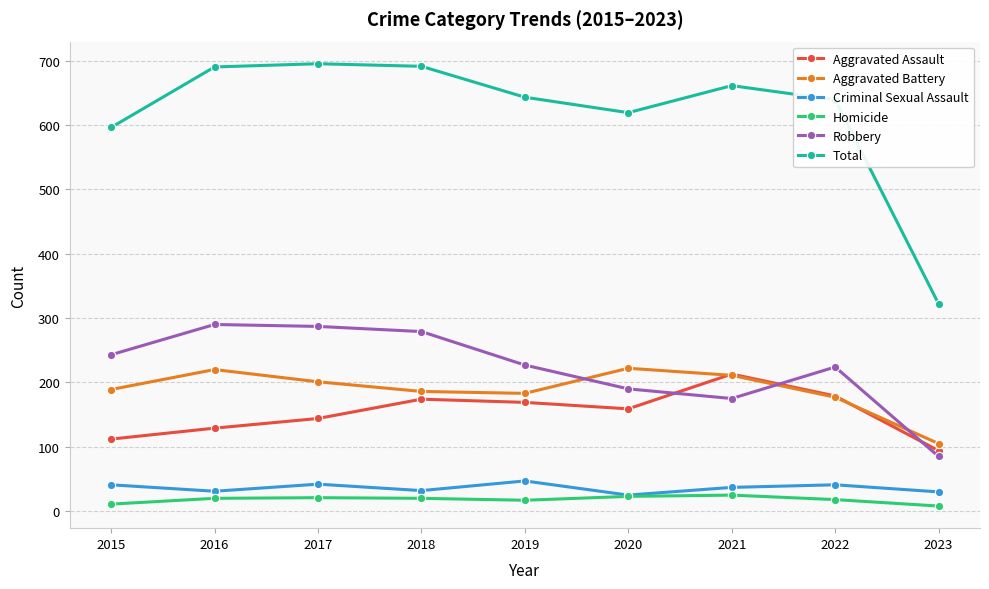

Which series has the largest total across all categories?

Total